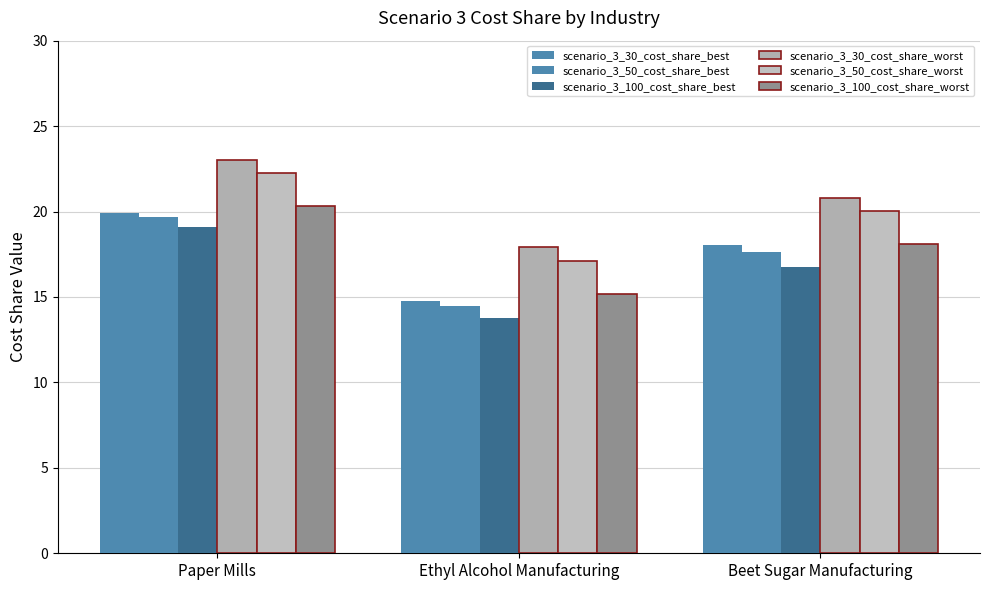

Is it true that scenario_3_50_cost_share_best equals 17.7 at Beet Sugar Manufacturing?

True